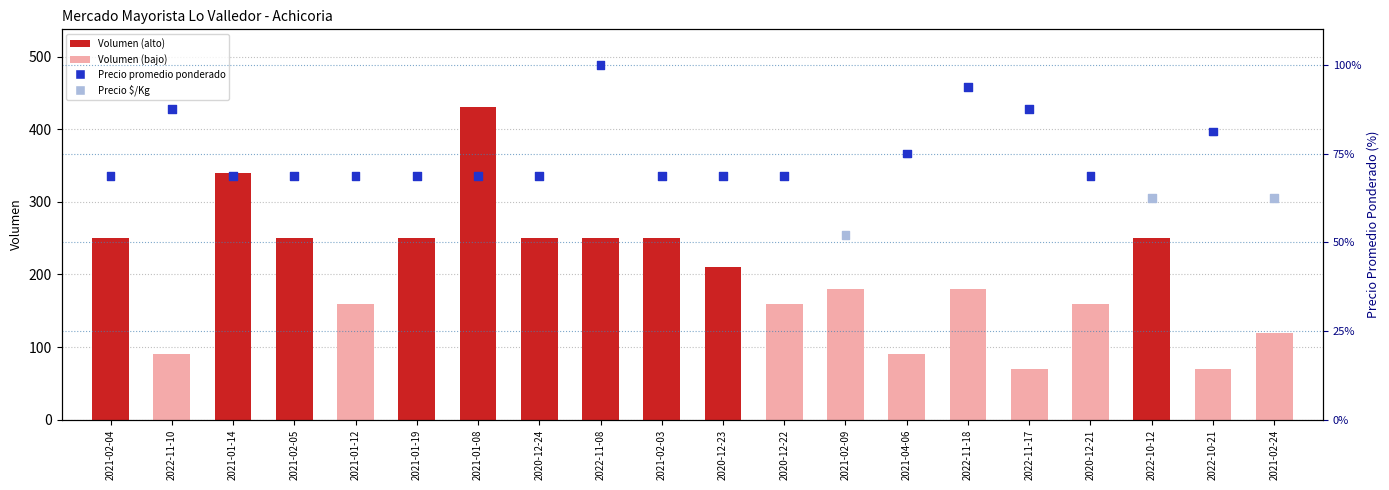

Which series has the largest total across all categories?

Volumen